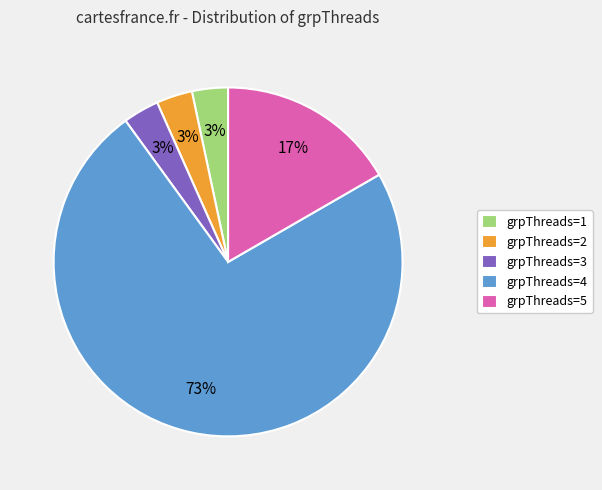

How many segments does this pie chart have?

5